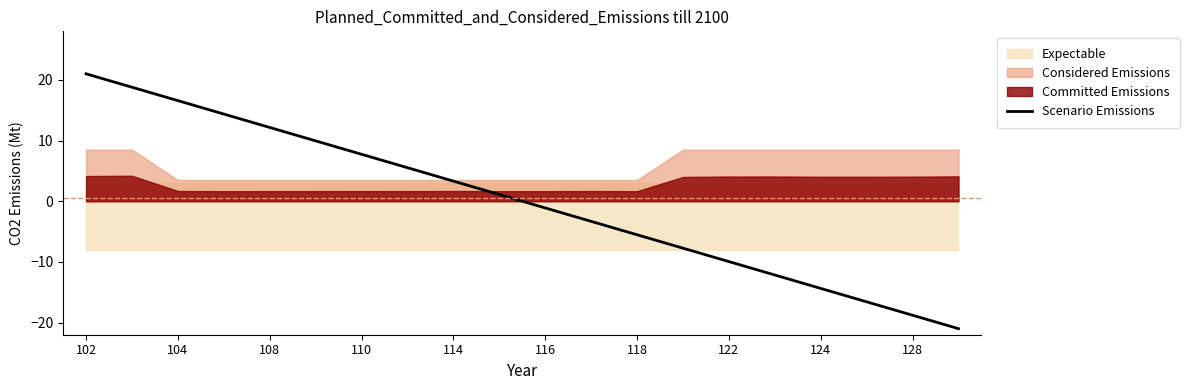

True or false: the data has more than 0 interior local peaks.

False